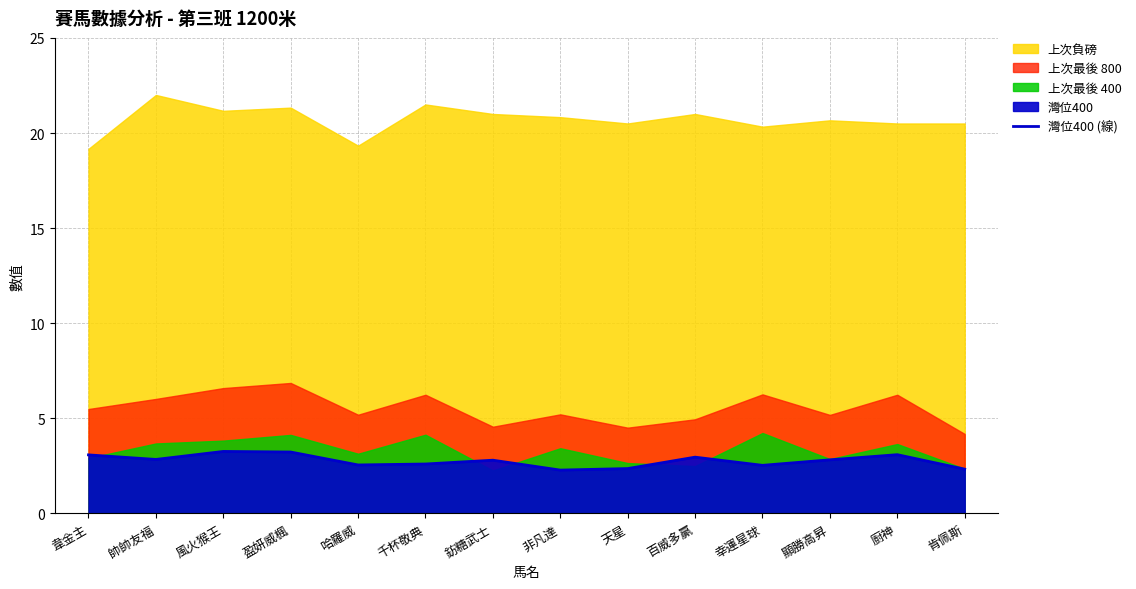

What value does the data have at 非凡達?

2.3